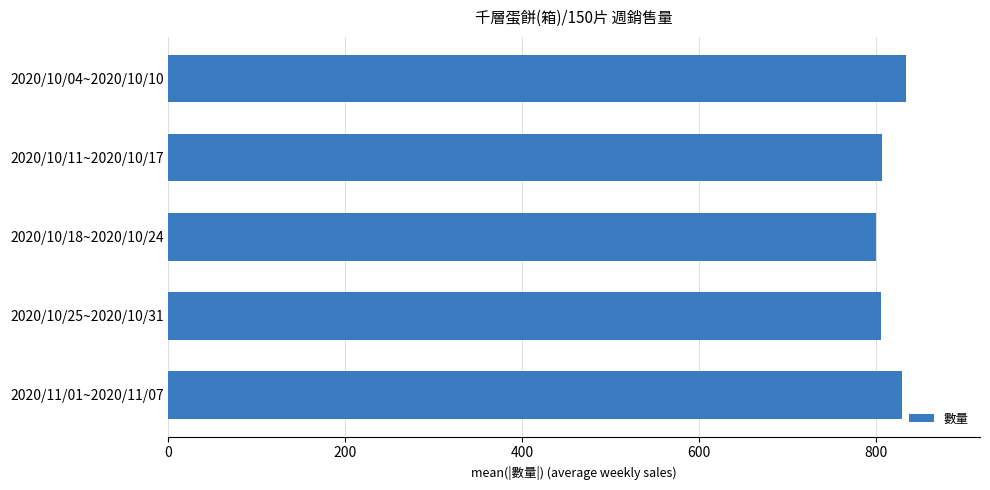

Is it true that the value at 2020/10/18~2020/10/24 is 800?

True